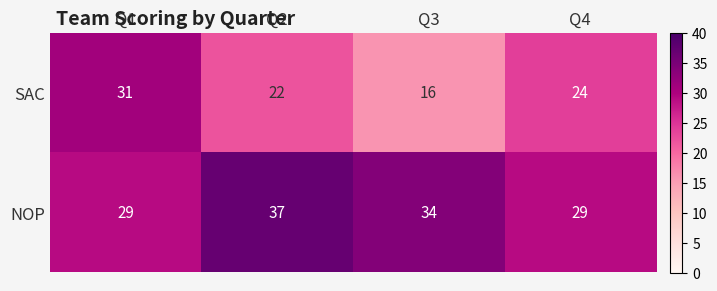

Rank the series by their maximum value, from lowest to highest.

SAC, NOP